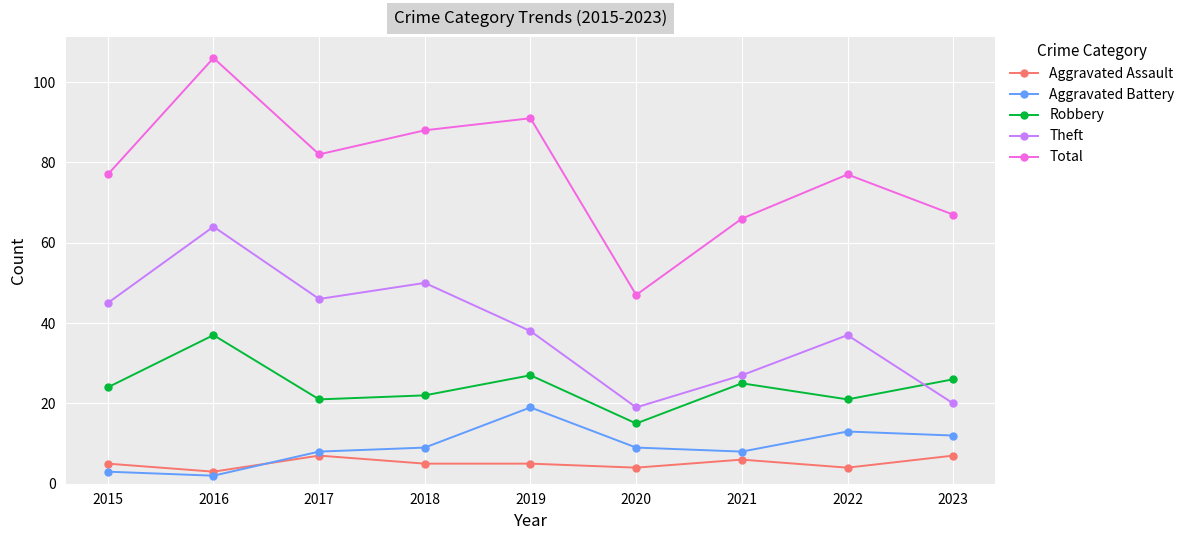

What are all the series names shown in the legend?

Aggravated Assault, Aggravated Battery, Robbery, Theft, Total